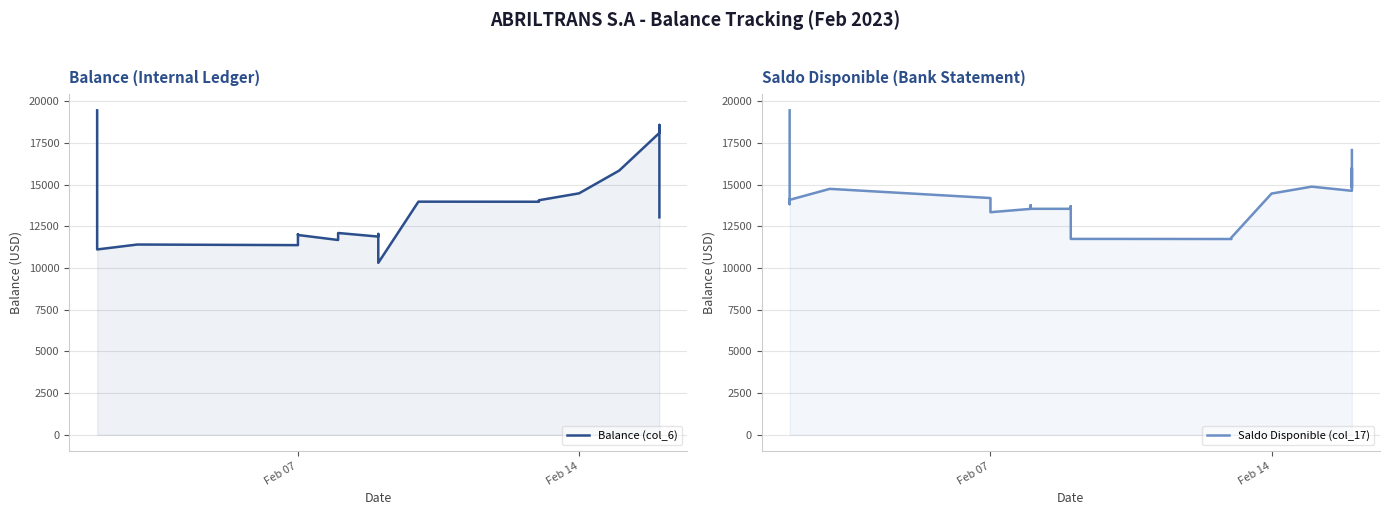

At how many categories does at least one series exceed 16812?

11